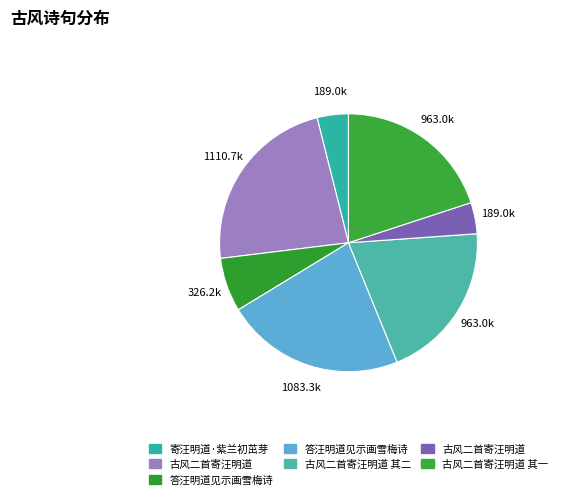

Which slice is the smallest?

古风二首寄汪明道